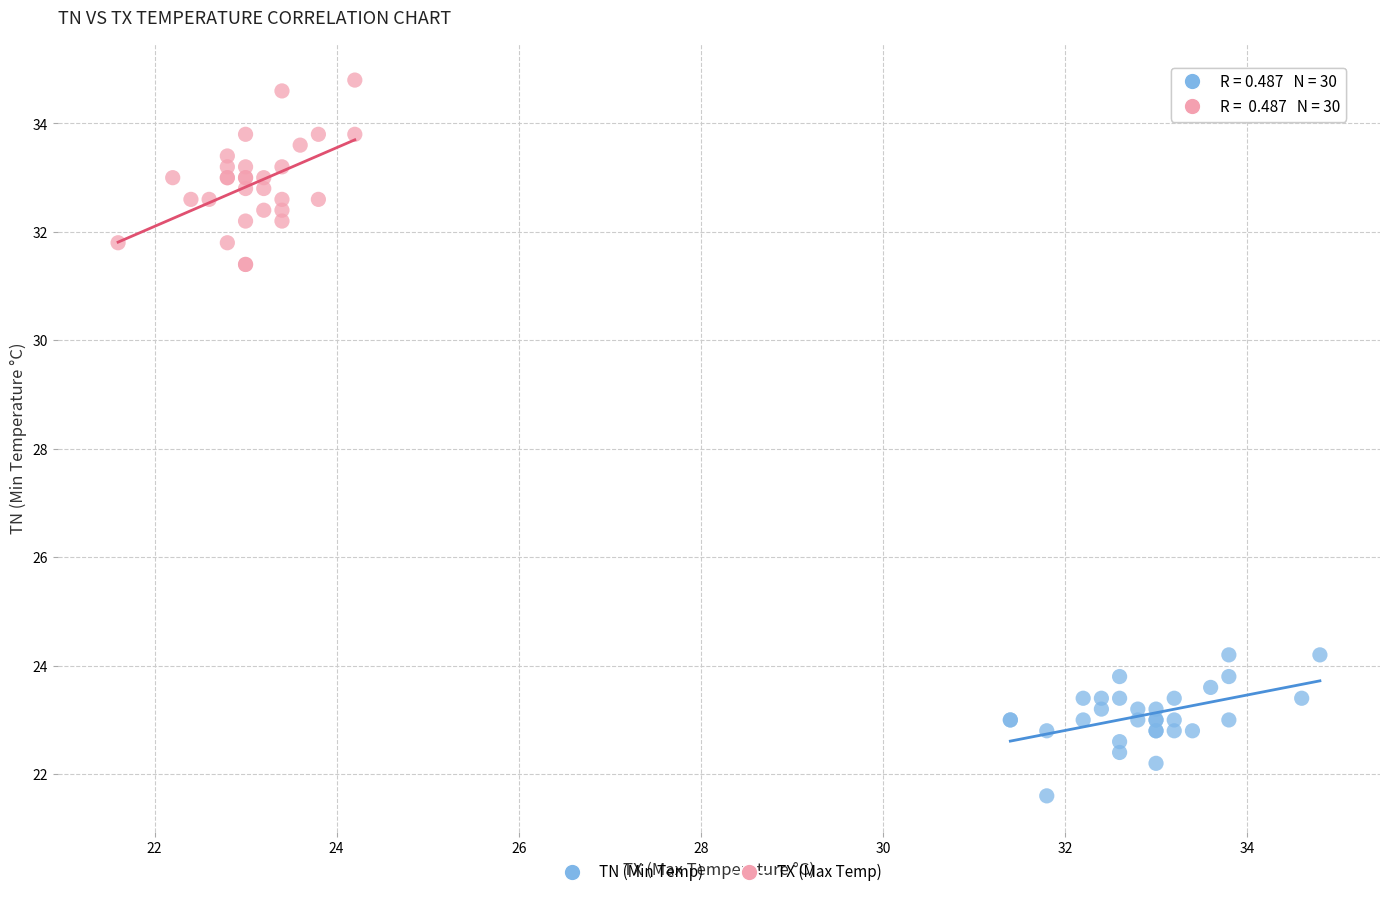

Which series contains the lowest Y value?

TN (Min Temp)